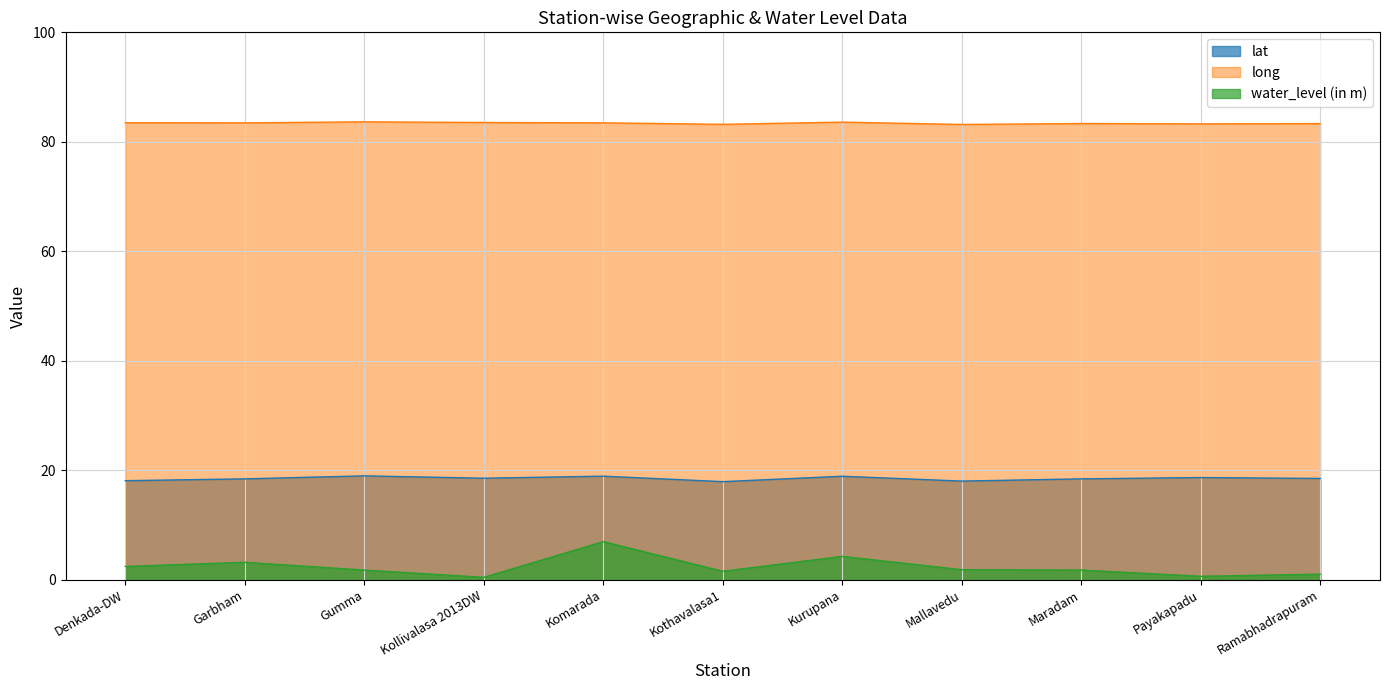

True or false: lat has more than 0 interior local peaks.

True